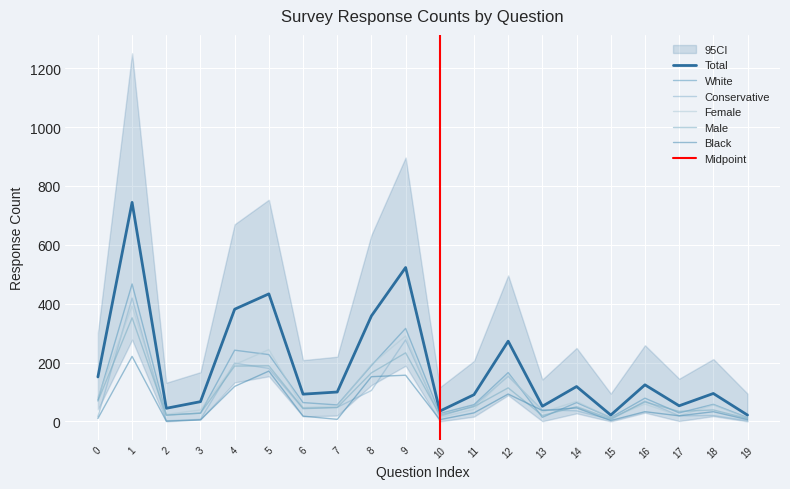

Which category has the highest value across all series?

1